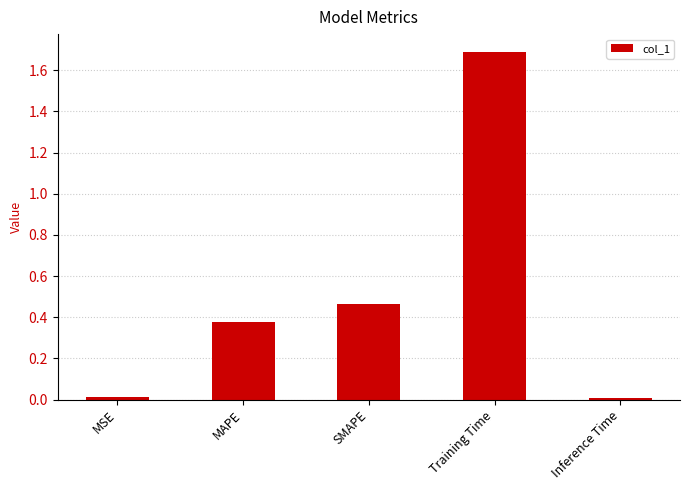

The chart shows a value of 0.0 at MSE. True or false?

True